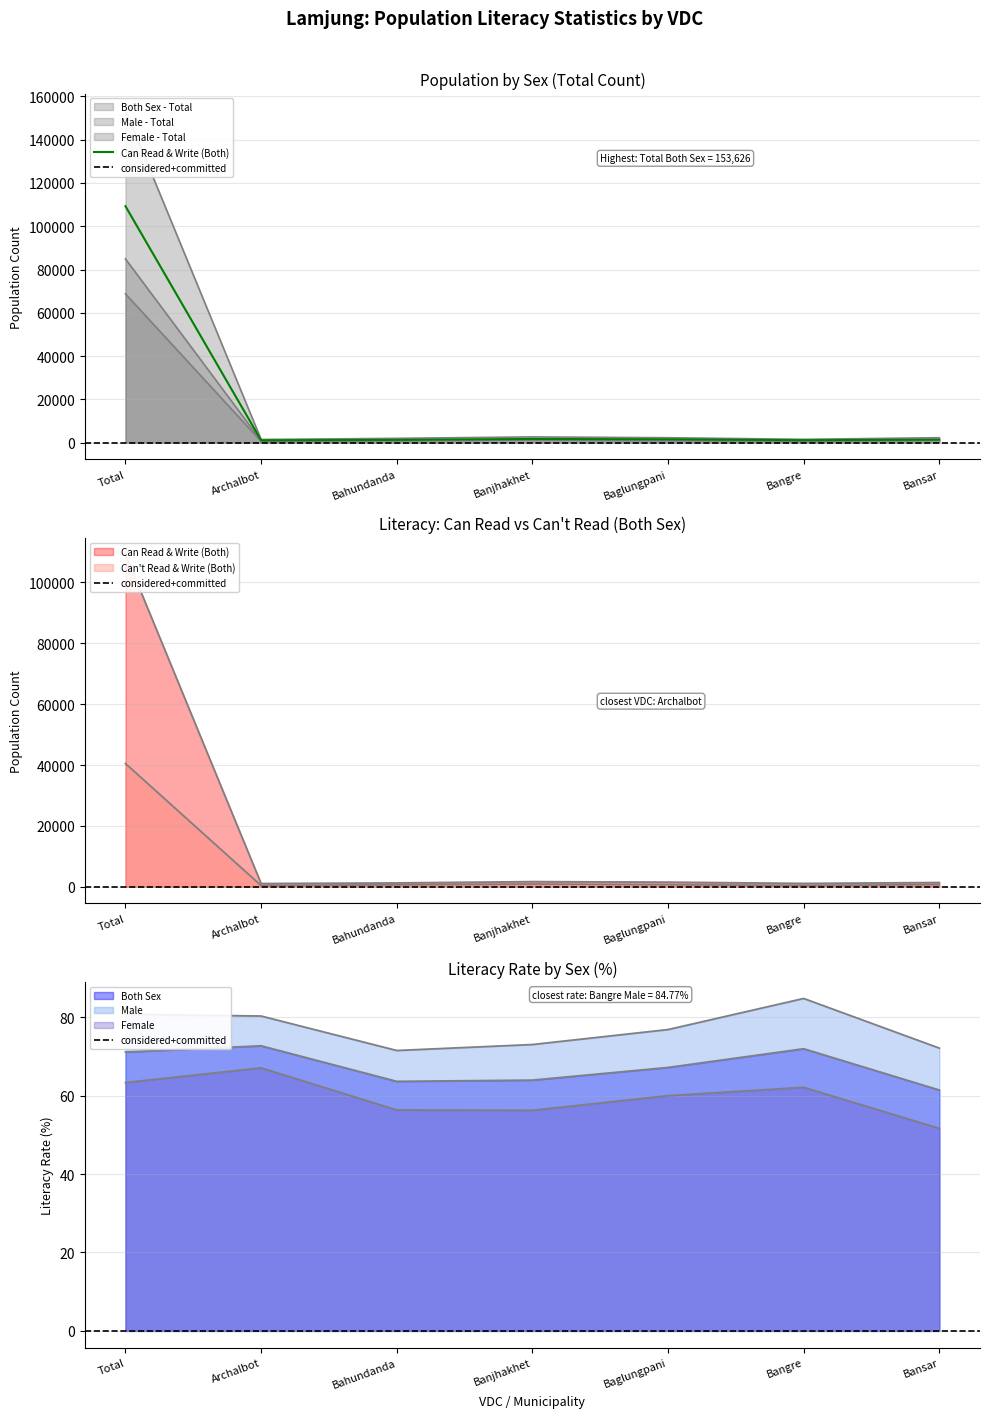

Rank the series by their maximum value, from highest to lowest.

Both Sex - Total, Can Read & Write (Both), Female - Total, Male - Total, Can't Read & Write (Both)